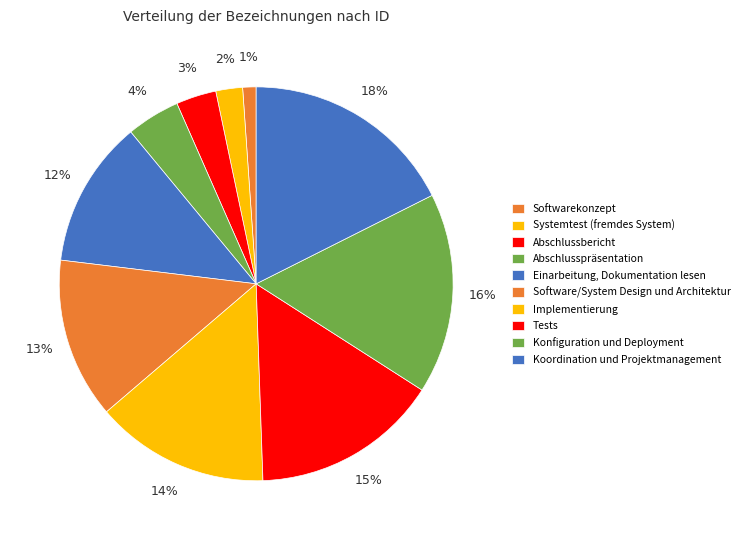

Is there any slice that represents more than half of the pie?

No